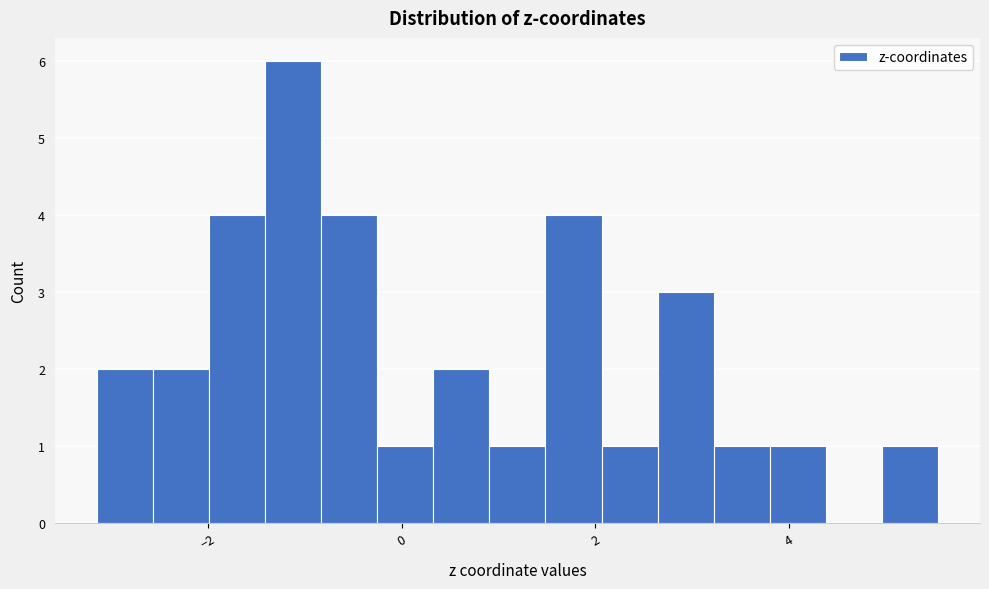

Around what value on the x-axis is the tallest bar? Give the approximate position of its centre, as read against the axis.

-1.2